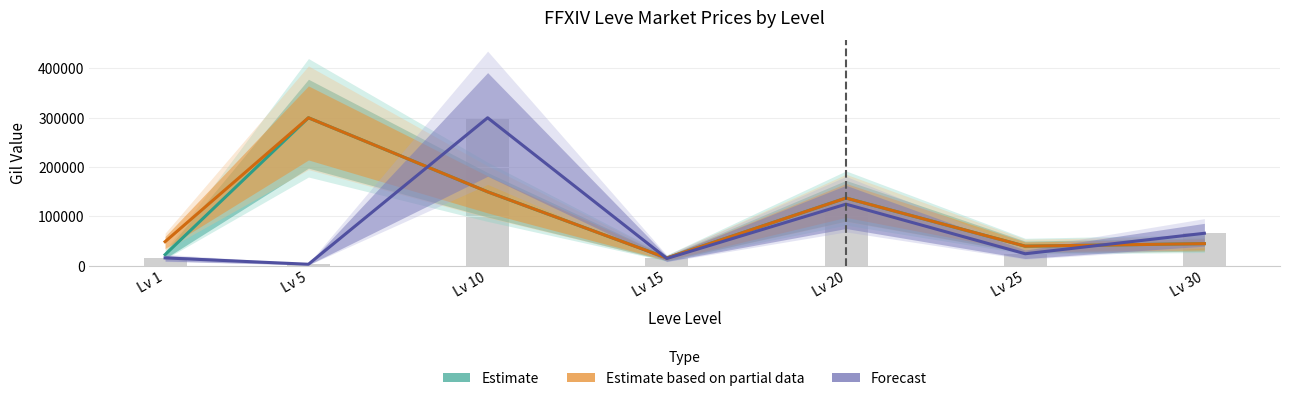

Reading left to right, what are all the values shown in this chart?

Estimate (Avg NQ Price): Lv 1=22700	Lv 5=300000	Lv 10=150000	Lv 15=15862	Lv 20=137400	Lv 25=39862	Lv 30=45000
Estimate based on partial data (Leve Price NQ): Lv 1=49000	Lv 5=300000	Lv 10=150000	Lv 15=15862	Lv 20=137400	Lv 25=39862	Lv 30=45000
Forecast (Avg HQ Price): Lv 1=16125	Lv 5=3243	Lv 10=300000	Lv 15=15000	Lv 20=125000	Lv 25=24500	Lv 30=66000